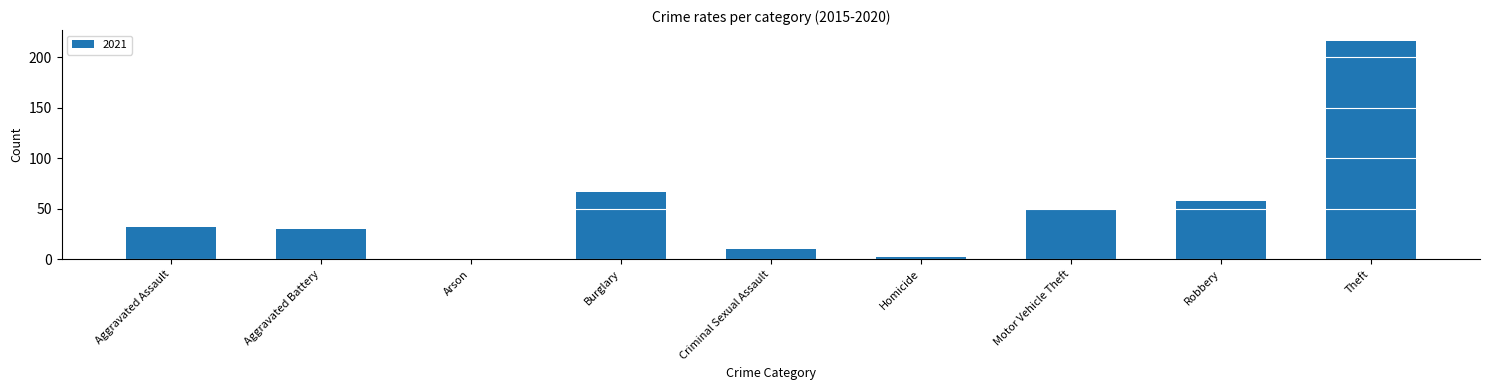

What is the greatest value displayed?

216